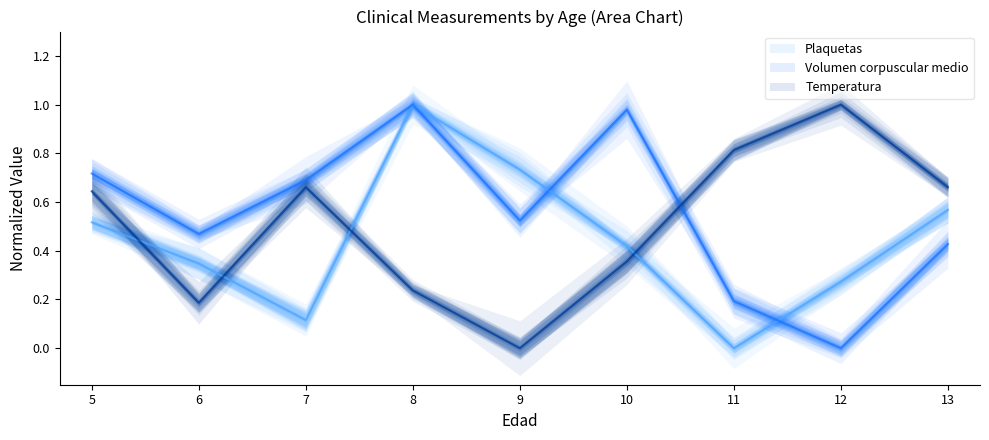

After their last crossing, which series has the higher values: Plaquetas or Volumen corpuscular medio?

Plaquetas